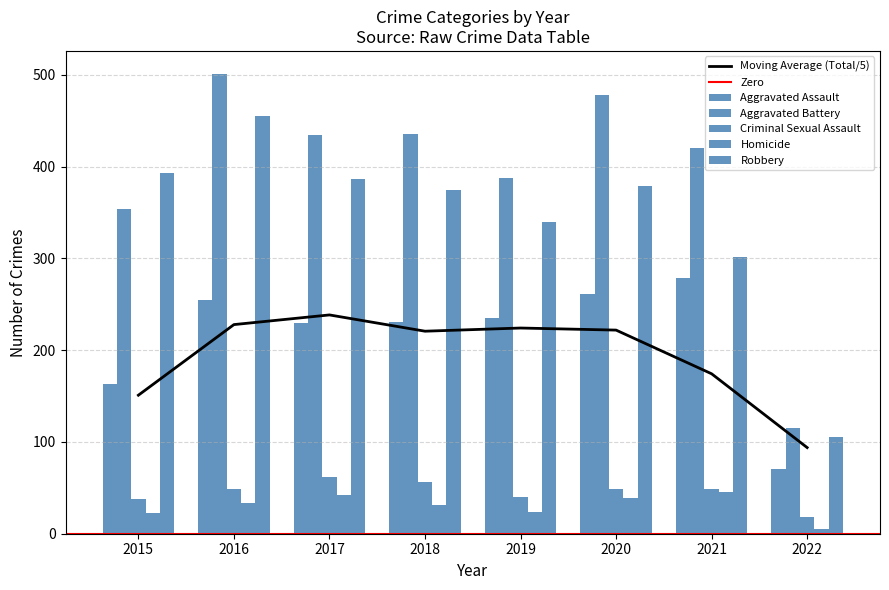

Reading left to right, list all the values displayed in this chart.

Aggravated Assault: 163	255	230	231	235	261	279	70
Aggravated Battery: 354	501	434	436	388	478	420	115
Criminal Sexual Assault: 38	49	62	56	40	49	49	18
Homicide: 23	33	42	31	24	39	46	5
Robbery: 393	455	386	375	340	379	301	105